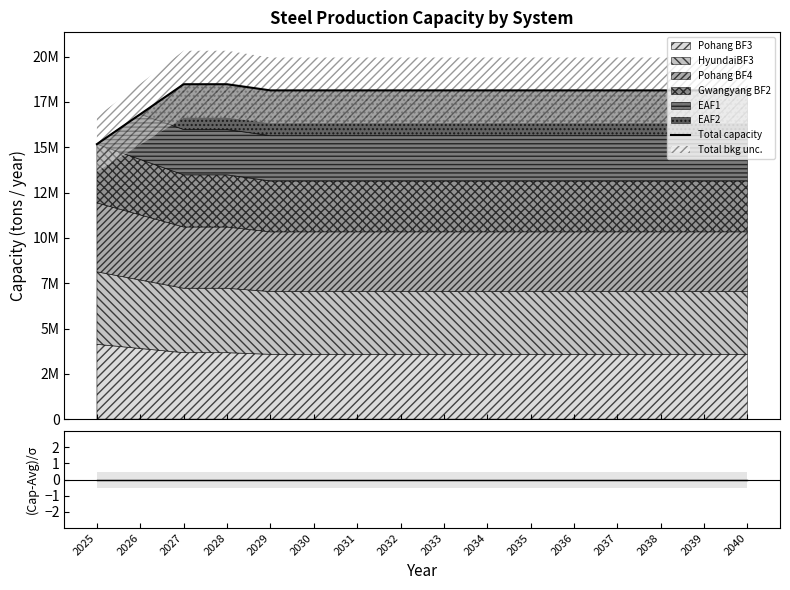

The value of Total capacity at 2029 is 3797581. True or false?

False